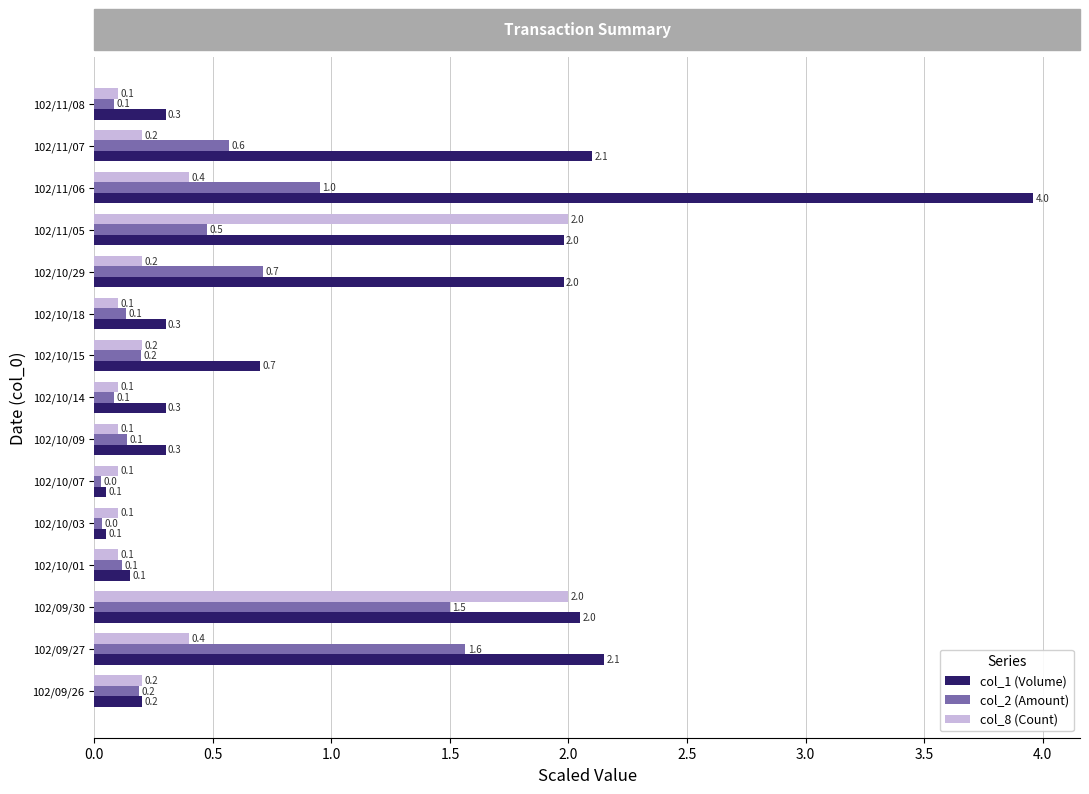

Which series has the widest spread of values?

col_1 (Volume)